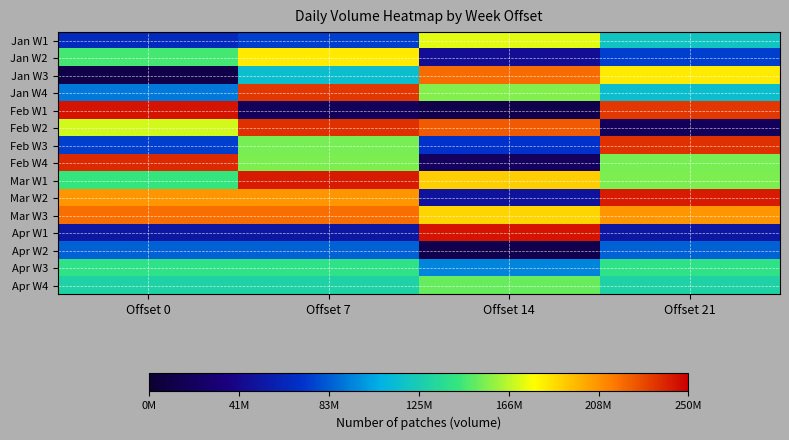

How many distinct data groups are displayed?

15